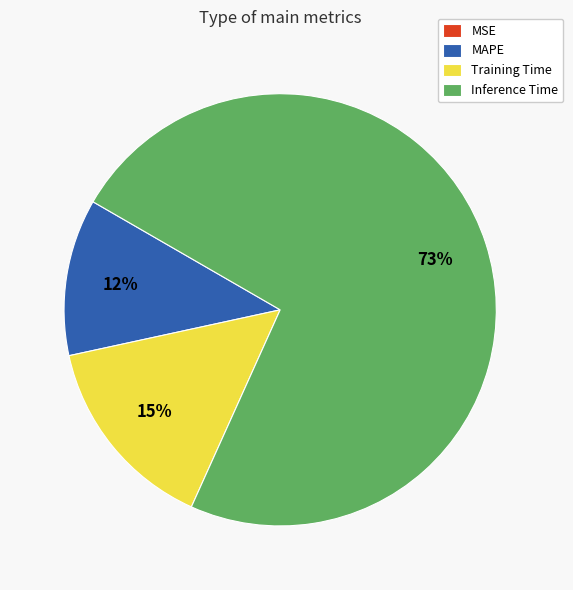

To the nearest percent, what is the difference between the largest and smallest slice percentages?

73%